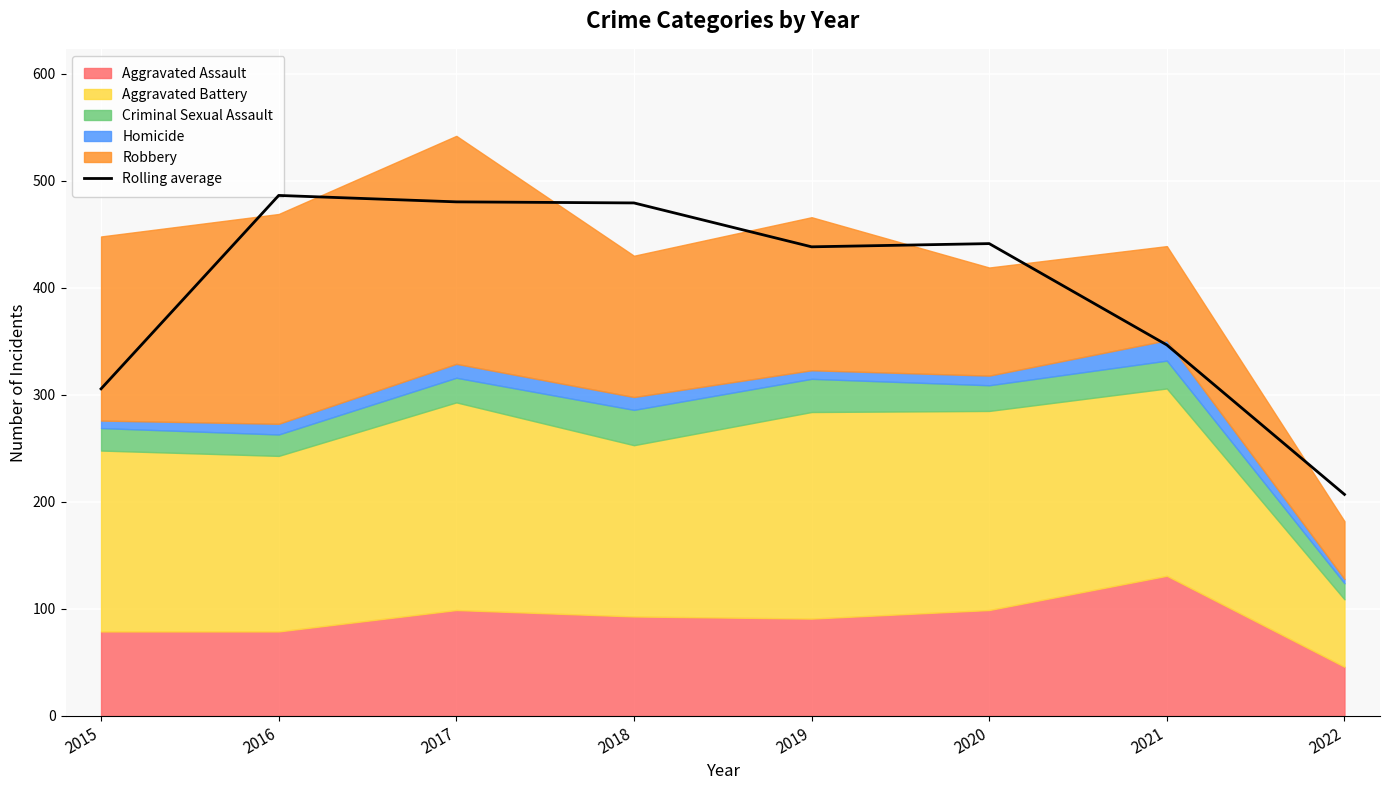

Which has a higher value, 2015 or 2020?

2020